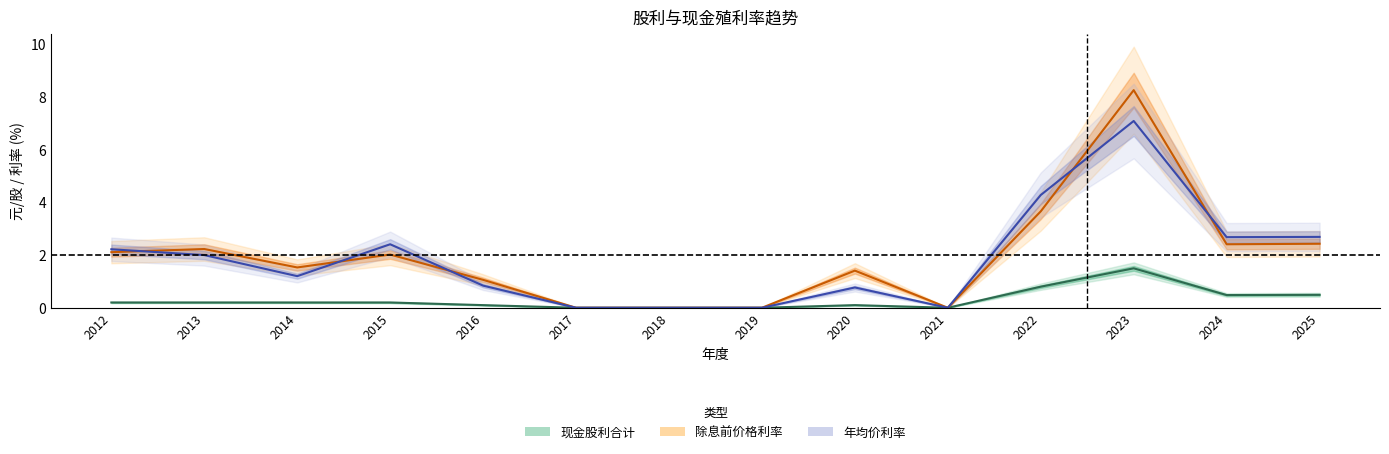

What are all the series names shown in the legend?

现金股利合计, 除息前价格利率, 年均价利率